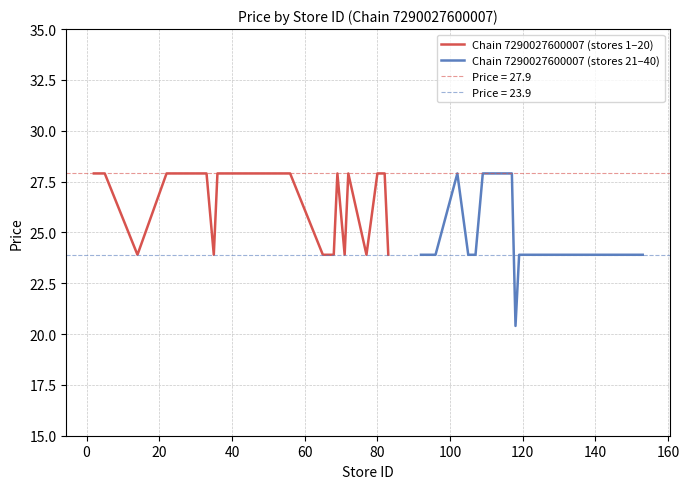

What is the highest value of the Chain 7290027600007 (stores 1–20) series?

27.9